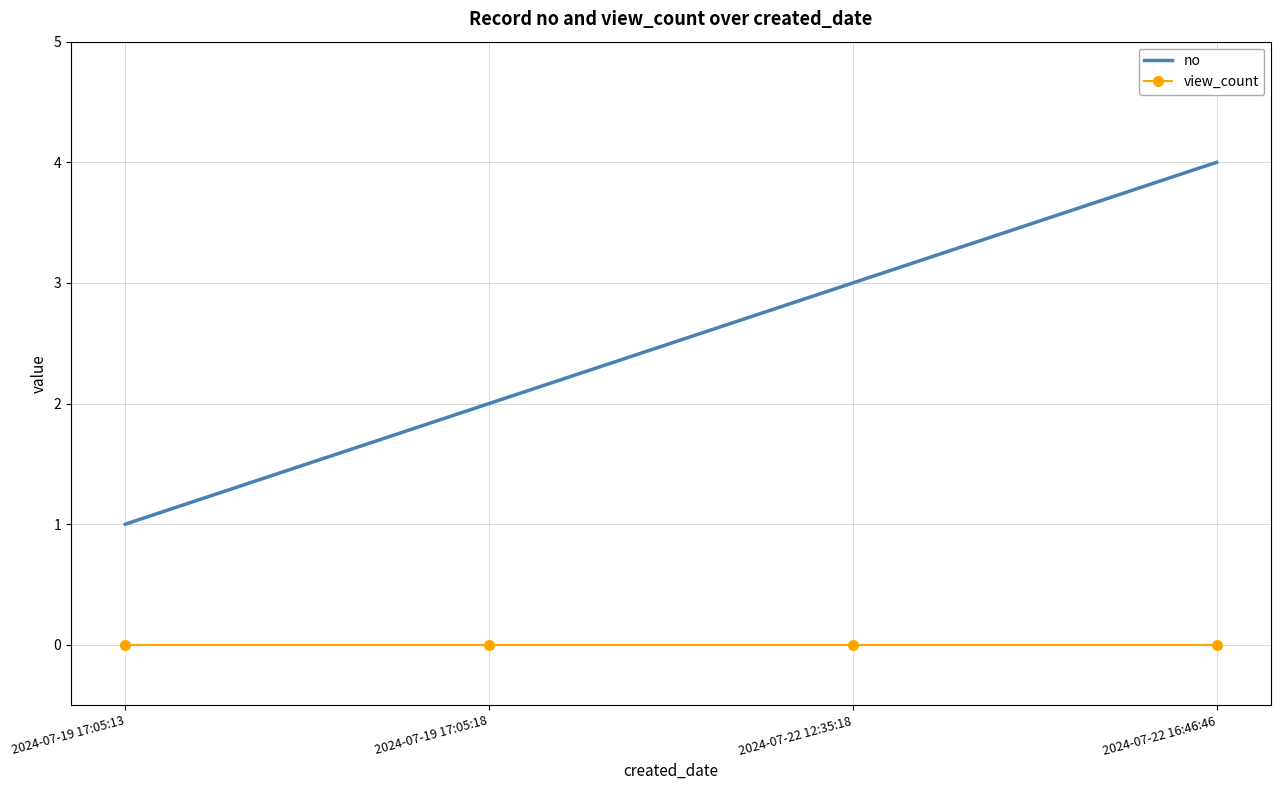

What is the approximate value of no at 2024-07-19 17:05:13?

1